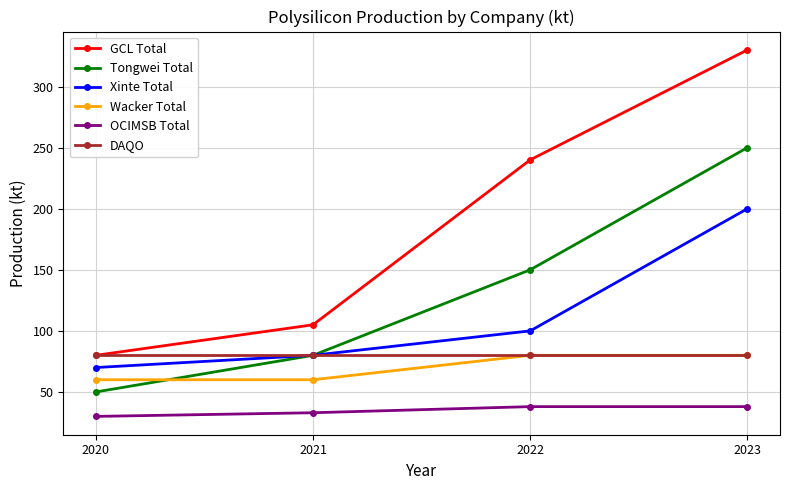

List the labels in order of Tongwei Total value, largest first.

2023, 2022, 2021, 2020